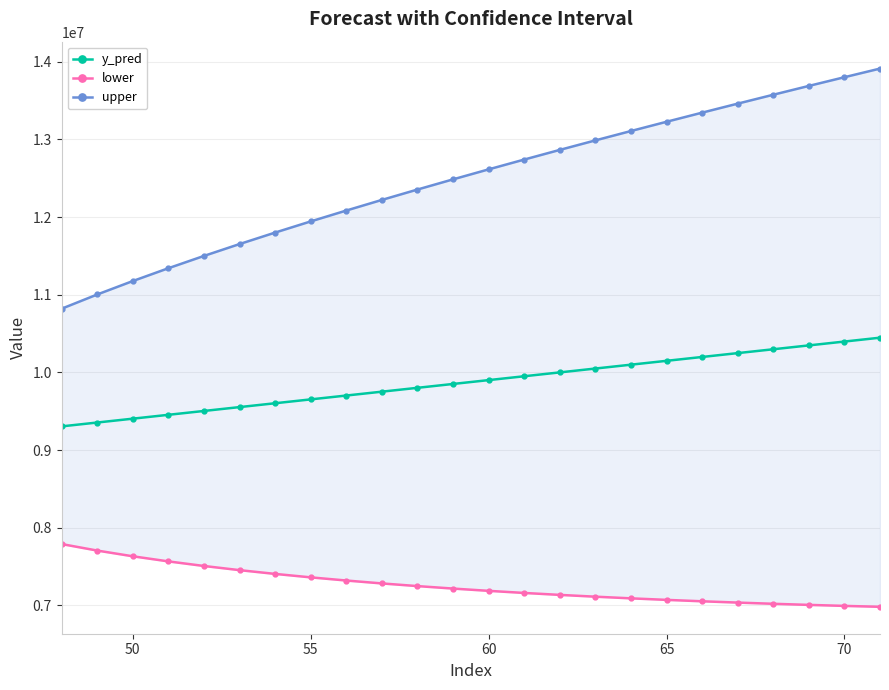

What is the smallest value displayed?

6981300